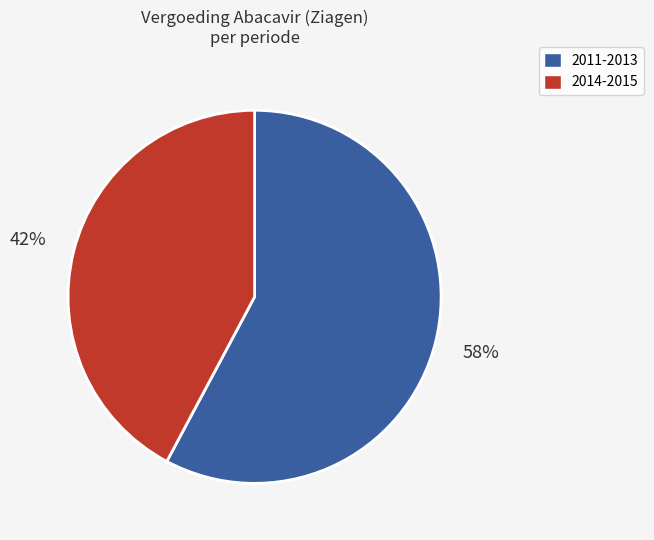

To the nearest percent, what is the difference between the largest and smallest slice percentages?

16%